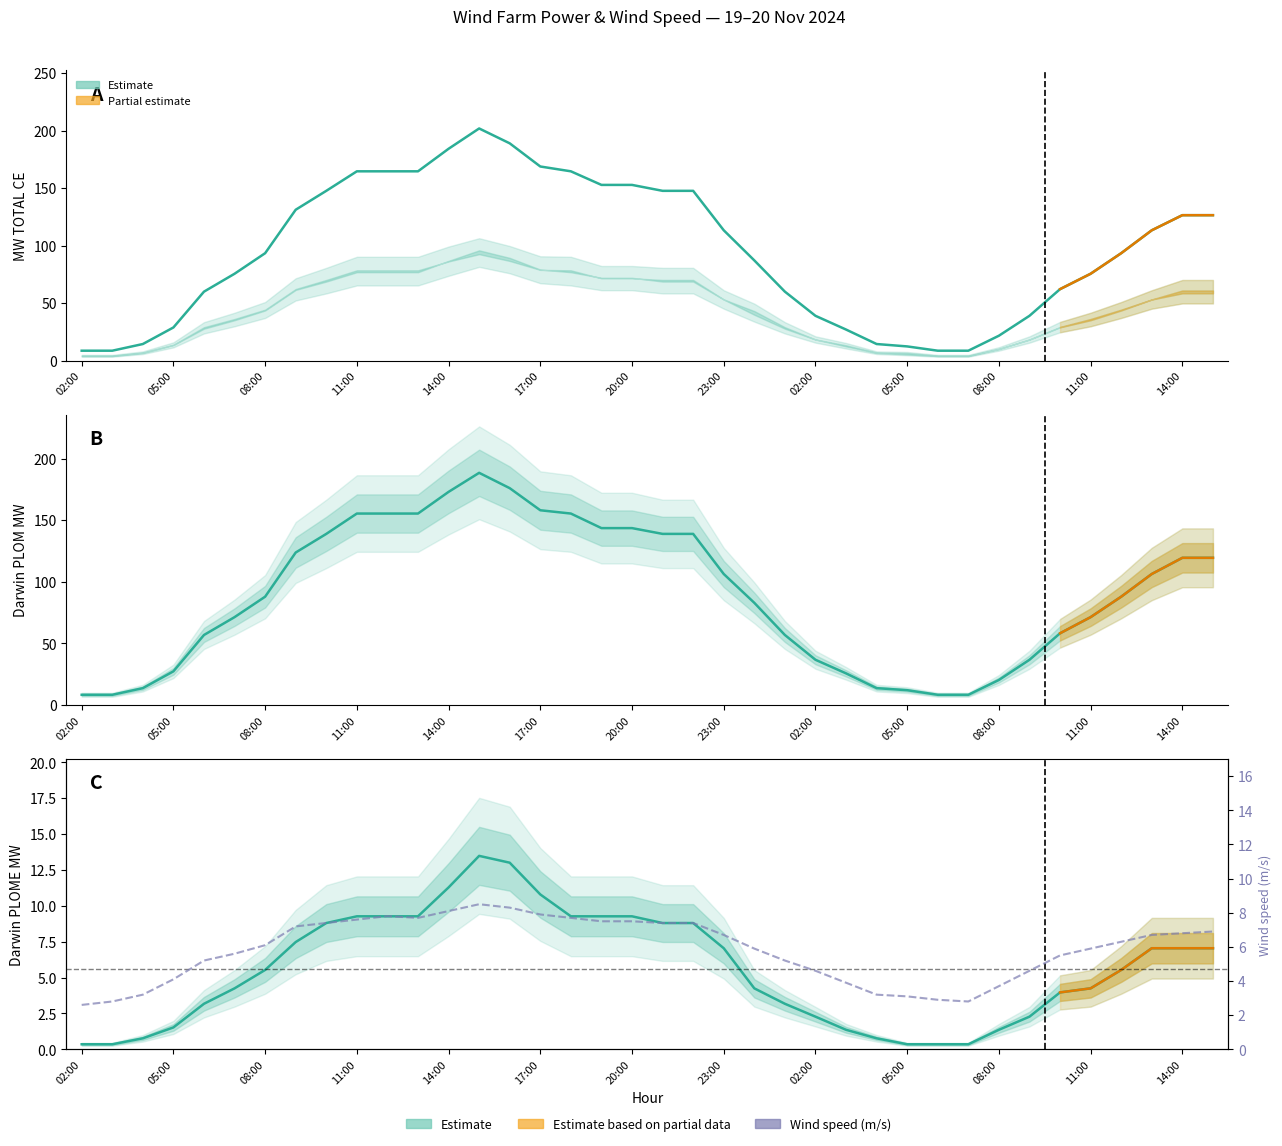

Reading left to right, extract all data points from this chart.

MW TOTAL CE: 02:00=8.6	03:00=8.6	04:00=14.4	05:00=28.8	06:00=59.9	07:00=75.5	08:00=93.4	09:00=131.2	10:00=147.6	11:00=164.6	12:00=164.6	13:00=164.6	14:00=184.2	15:00=201.9	16:00=188.9	17:00=168.8	18:00=164.6	19:00=152.8	20:00=152.8	21:00=147.6	22:00=147.6	23:00=113.3	00:00=87.1	01:00=59.9	02:00=38.9	03:00=27.0	04:00=14.4	05:00=12.3	06:00=8.6	07:00=8.6	08:00=21.6	09:00=38.9	10:00=62.1	11:00=75.5	12:00=93.4	13:00=113.3	14:00=126.4	15:00=126.4
Darwin PLOM MW: 02:00=8.2	03:00=8.2	04:00=13.6	05:00=27.3	06:00=56.8	07:00=71.3	08:00=87.8	09:00=123.7	10:00=138.8	11:00=155.3	12:00=155.3	13:00=155.3	14:00=172.9	15:00=188.4	16:00=175.9	17:00=158.0	18:00=155.3	19:00=143.5	20:00=143.5	21:00=138.8	22:00=138.8	23:00=106.3	00:00=82.9	01:00=56.8	02:00=36.6	03:00=25.6	04:00=13.6	05:00=12.0	06:00=8.2	07:00=8.2	08:00=20.3	09:00=36.6	10:00=58.2	11:00=71.3	12:00=87.8	13:00=106.3	14:00=119.4	15:00=119.4
Darwin PLOME MW: 02:00=0.3	03:00=0.3	04:00=0.8	05:00=1.5	06:00=3.2	07:00=4.2	08:00=5.5	09:00=7.5	10:00=8.8	11:00=9.3	12:00=9.3	13:00=9.3	14:00=11.3	15:00=13.5	16:00=13.0	17:00=10.8	18:00=9.3	19:00=9.3	20:00=9.3	21:00=8.8	22:00=8.8	23:00=7.0	00:00=4.2	01:00=3.2	02:00=2.3	03:00=1.4	04:00=0.8	05:00=0.3	06:00=0.3	07:00=0.3	08:00=1.4	09:00=2.3	10:00=4.0	11:00=4.2	12:00=5.5	13:00=7.0	14:00=7.0	15:00=7.0
PLOM MW TOTAL BARRA A: 02:00=2.6	03:00=2.8	04:00=3.2	05:00=4.1	06:00=5.2	07:00=5.6	08:00=6.1	09:00=7.2	10:00=7.4	11:00=7.6	12:00=7.8	13:00=7.7	14:00=8.1	15:00=8.5	16:00=8.3	17:00=7.9	18:00=7.7	19:00=7.5	20:00=7.5	21:00=7.4	22:00=7.4	23:00=6.7	00:00=5.9	01:00=5.2	02:00=4.6	03:00=3.9	04:00=3.2	05:00=3.1	06:00=2.9	07:00=2.8	08:00=3.7	09:00=4.6	10:00=5.5	11:00=5.9	12:00=6.3	13:00=6.7	14:00=6.8	15:00=6.9